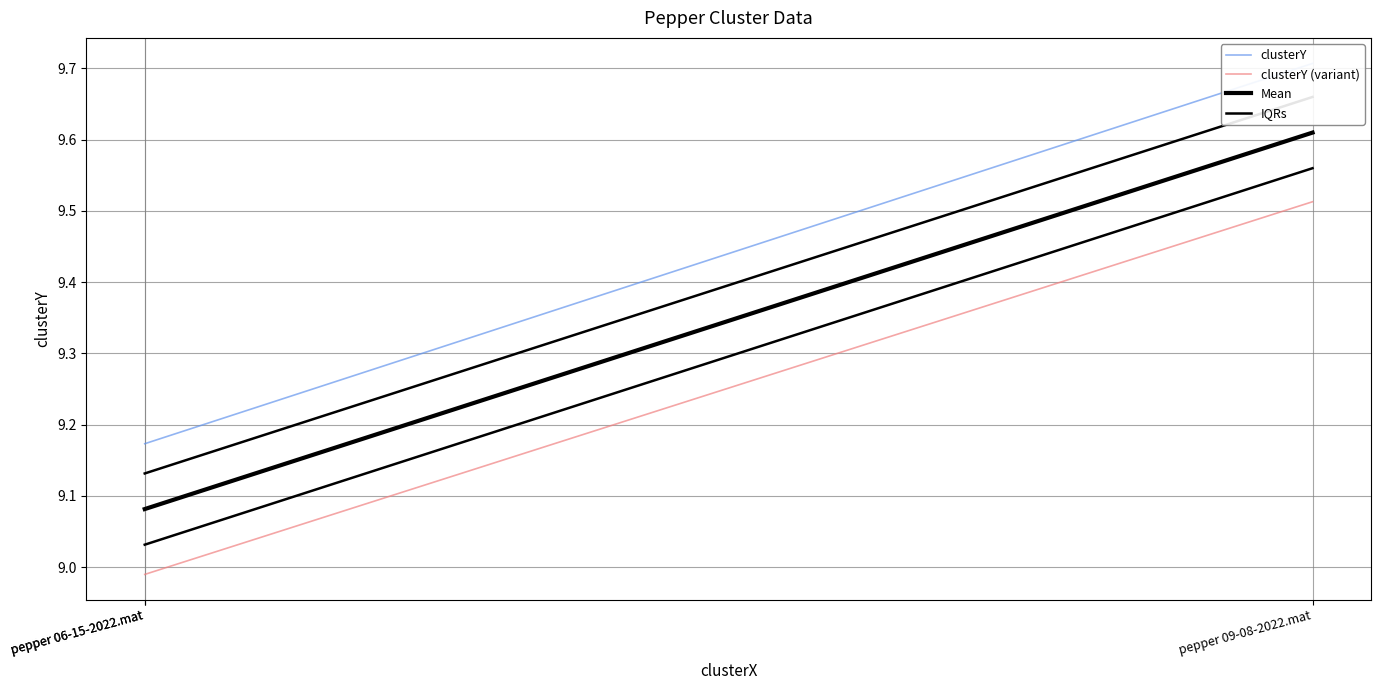

What is the approximate value of clusterY (variant) at pepper 06-15-2022.mat?

9.0